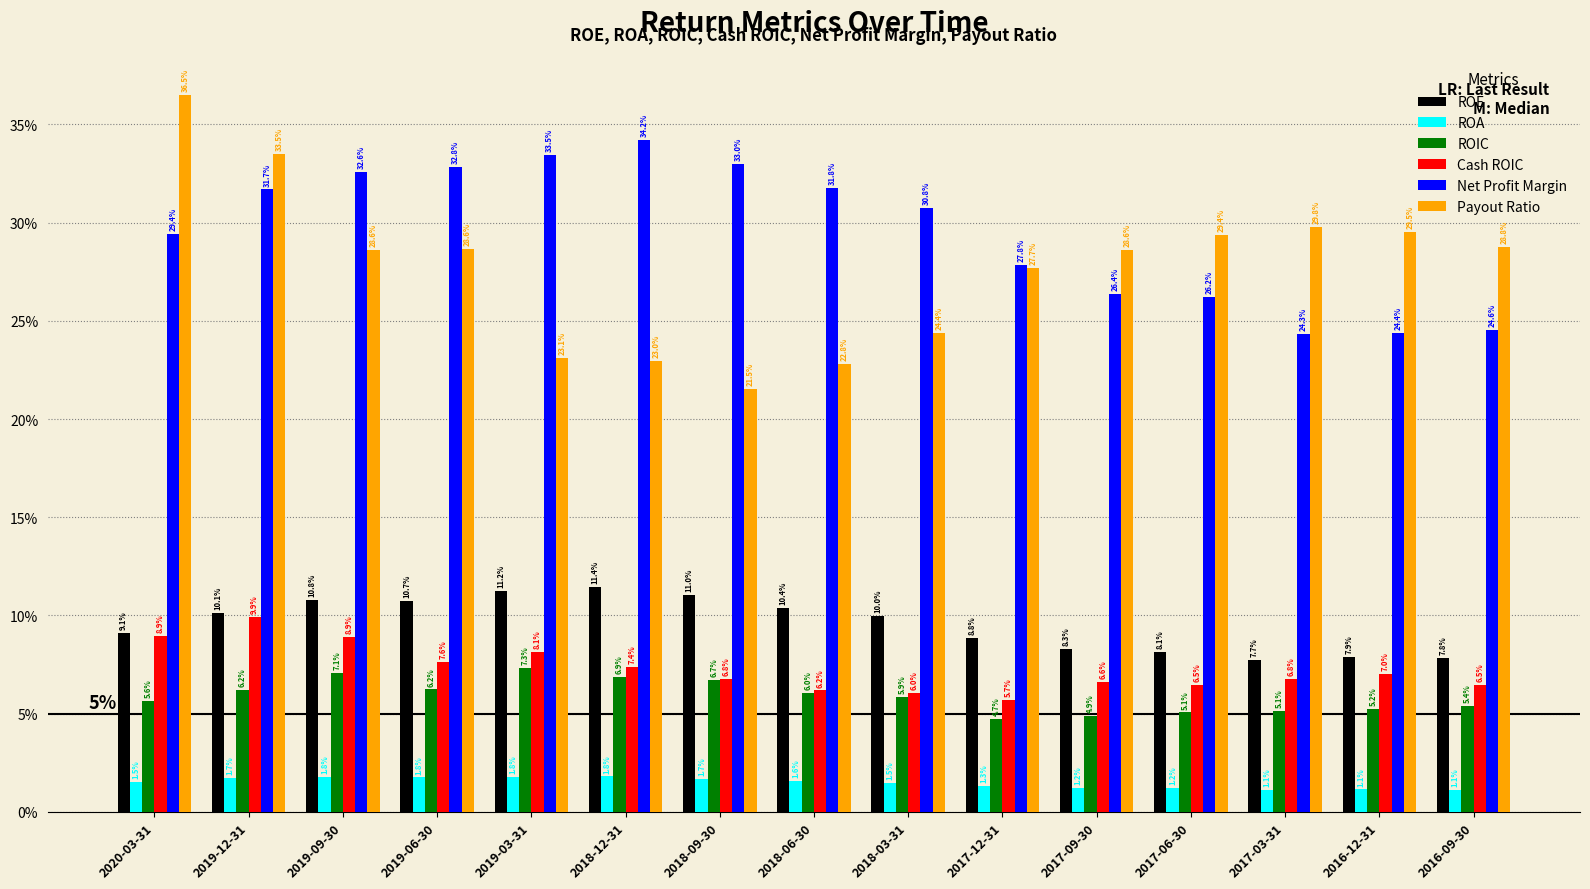

Which category has the highest value in the Cash ROIC series?

2019-12-31